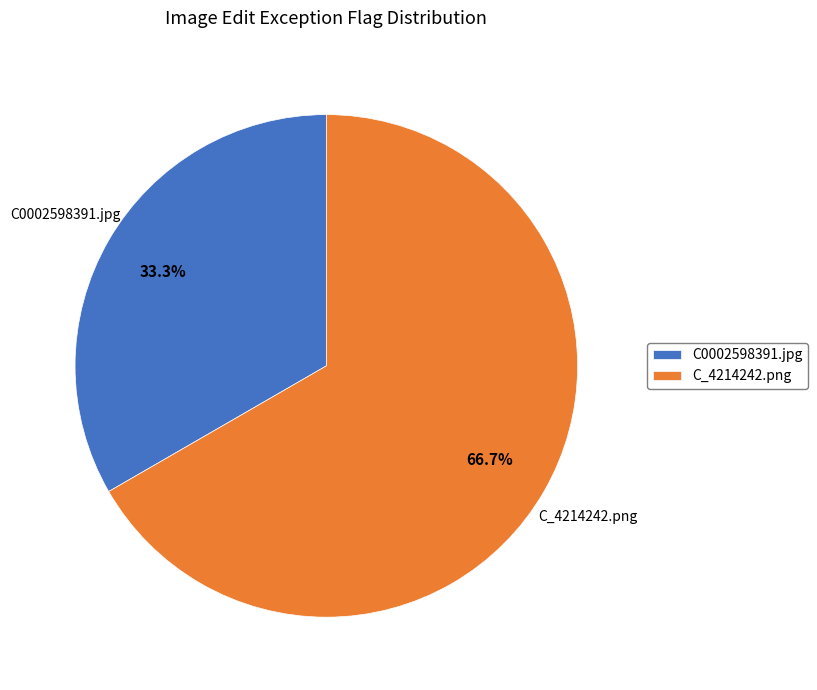

What percentage is the C_4214242.png slice, to the nearest percent?

67%